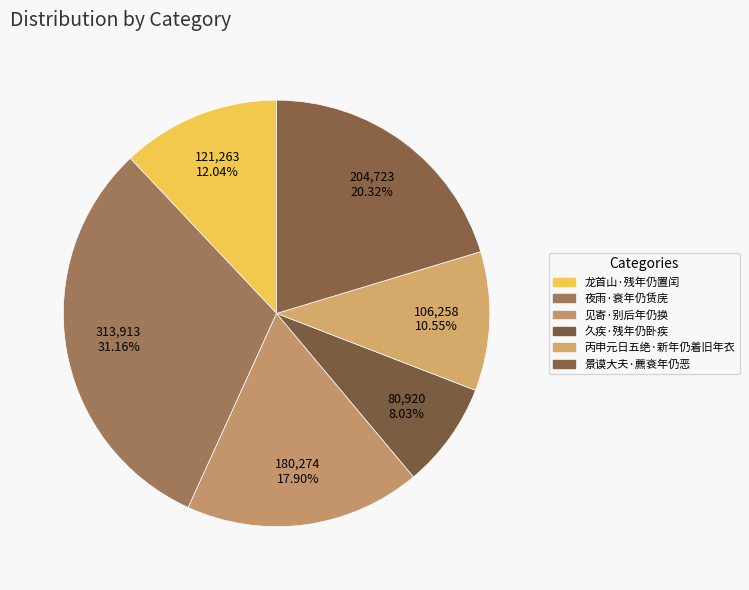

How many segments does this pie chart have?

6